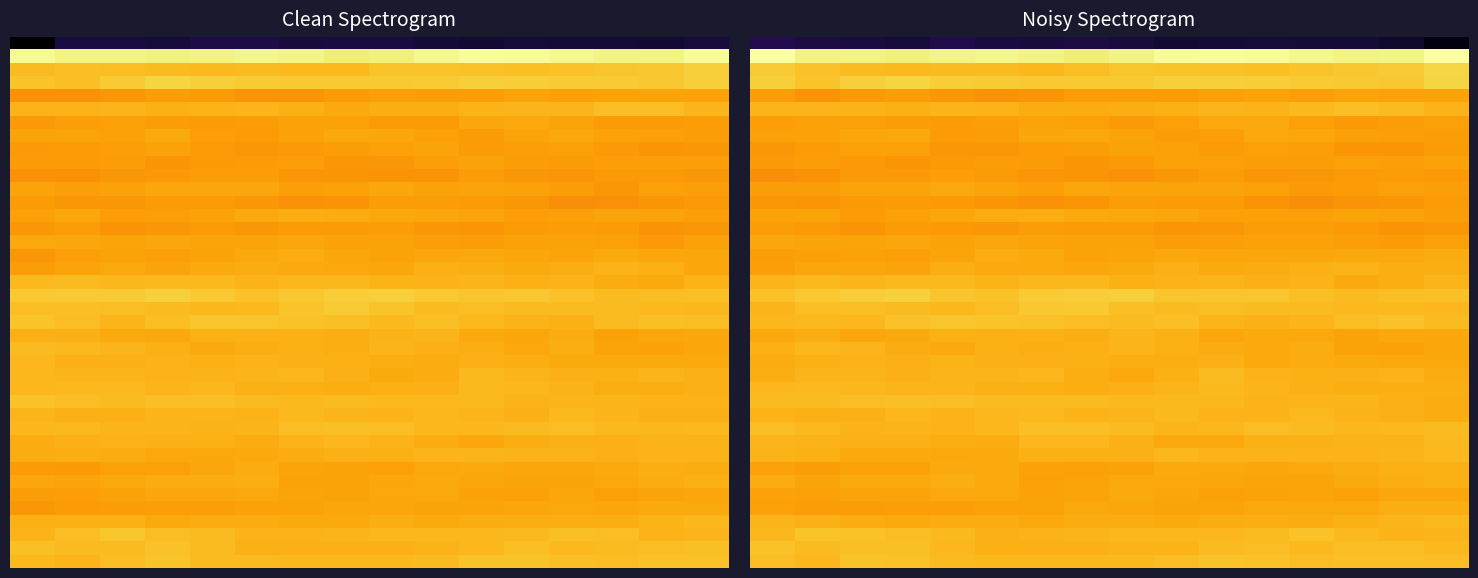

How many series are shown in this chart?

40